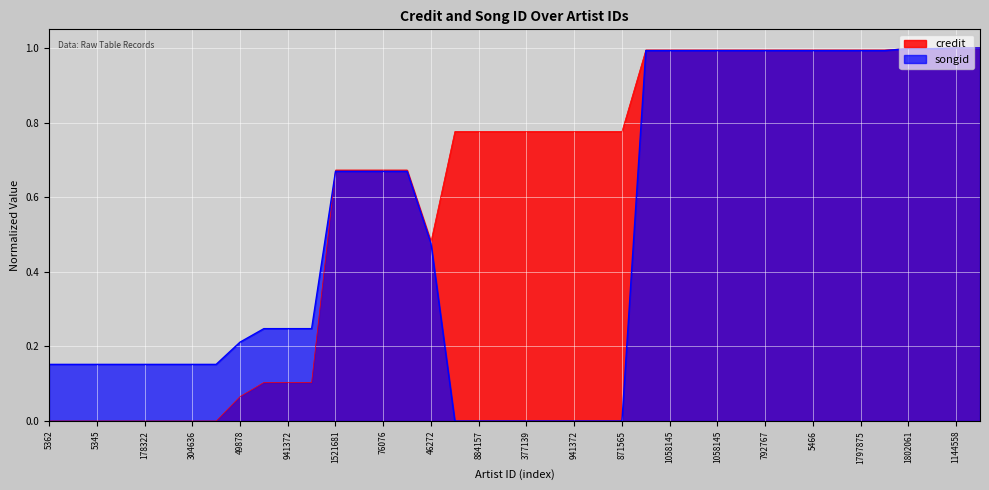

Rank the series by their maximum value, from highest to lowest.

credit, songid